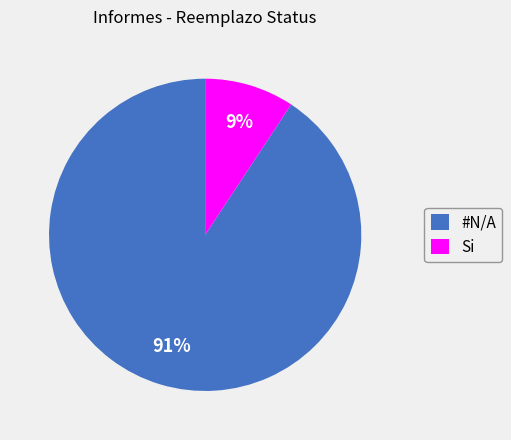

Which category has the smallest portion of the pie?

Si